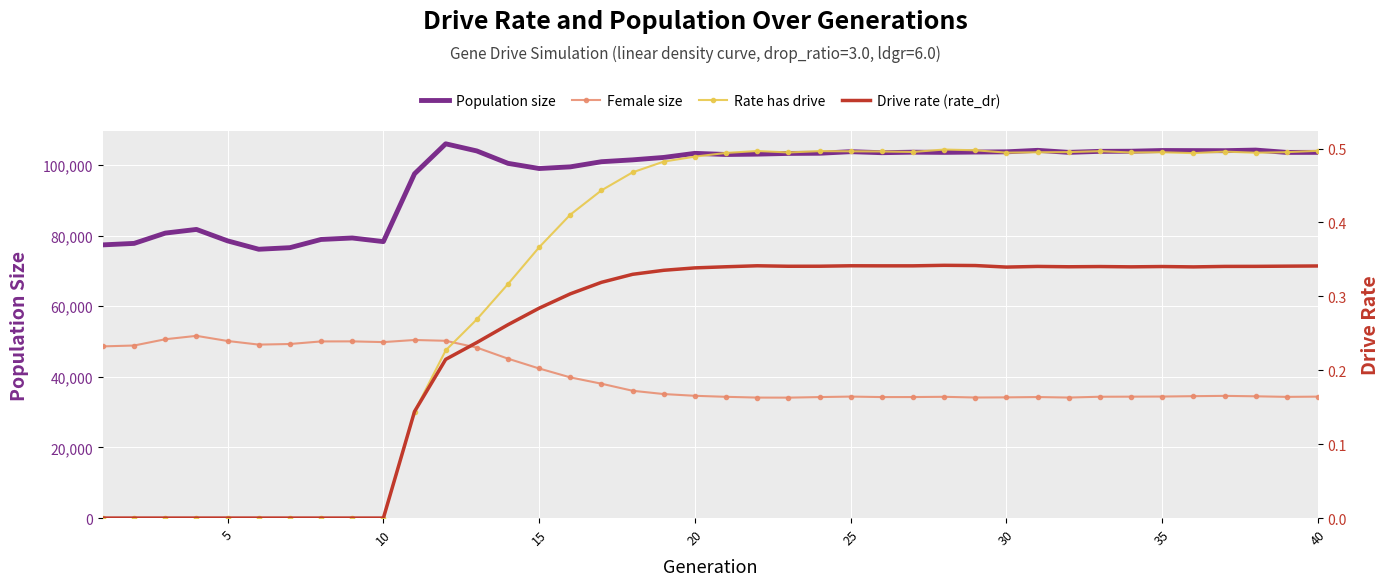

Reading left to right, list all the values displayed in this chart.

Population size: 77363.0	77781.0	80697.0	81735.0	78495.0	76120.0	76569.0	78894.0	79311.0	78285.0	97494.0	105980.0	103956.0	100447.0	98982.0	99452.0	100908.0	101438.0	102121.0	103276.0	102955.0	103055.0	103257.0	103306.0	103750.0	103461.0	103609.0	103551.0	103645.0	103707.0	104128.0	103555.0	103845.0	103880.0	104080.0	104055.0	104030.0	104204.0	103542.0	103559.0
Female size: 48619.0	48864.0	50638.0	51601.0	50146.0	49120.0	49292.0	50020.0	50037.0	49829.0	50430.0	50200.0	48276.0	45136.0	42358.0	39839.0	38047.0	36048.0	35118.0	34625.0	34336.0	34120.0	34104.0	34263.0	34402.0	34263.0	34270.0	34337.0	34140.0	34182.0	34270.0	34130.0	34358.0	34381.0	34414.0	34519.0	34603.0	34484.0	34320.0	34390.0
Rate has drive: 0.0	0.0	0.0	0.0	0.0	0.0	0.0	0.0	0.0	0.0	0.1	0.2	0.3	0.3	0.4	0.4	0.4	0.5	0.5	0.5	0.5	0.5	0.5	0.5	0.5	0.5	0.5	0.5	0.5	0.5	0.5	0.5	0.5	0.5	0.5	0.5	0.5	0.5	0.5	0.5
Drive rate (rate_dr): 0.0	0.0	0.0	0.0	0.0	0.0	0.0	0.0	0.0	0.0	0.1	0.2	0.2	0.3	0.3	0.3	0.3	0.3	0.3	0.3	0.3	0.3	0.3	0.3	0.3	0.3	0.3	0.3	0.3	0.3	0.3	0.3	0.3	0.3	0.3	0.3	0.3	0.3	0.3	0.3